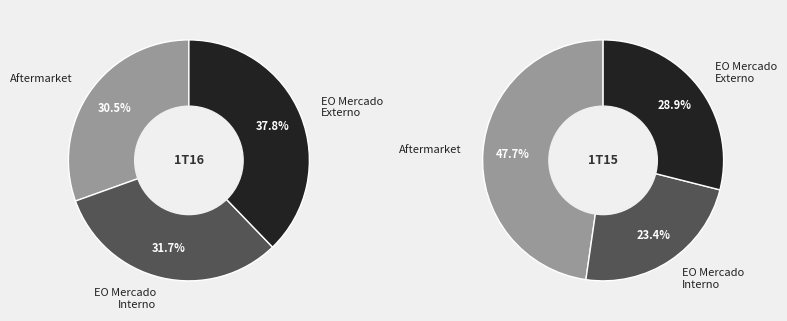

Is there any slice that represents more than half of the pie?

No